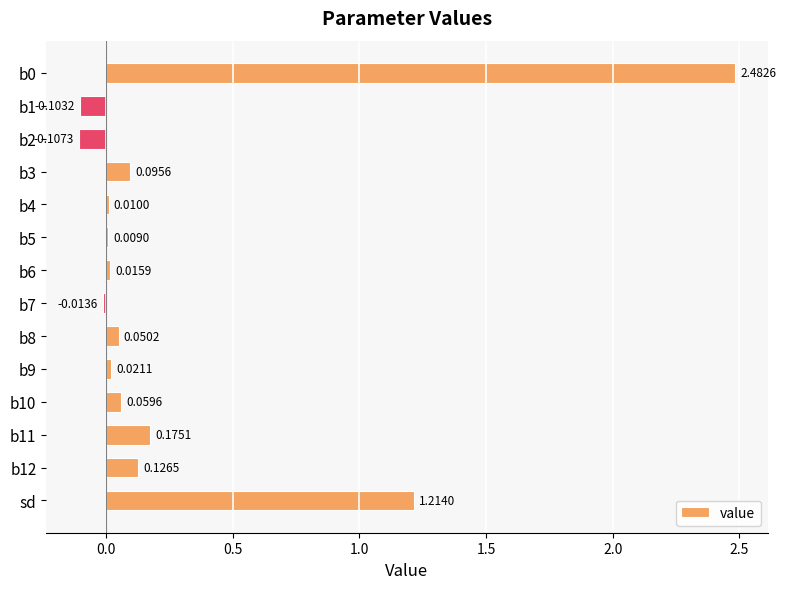

Where is the data nearest to the value 1?

sd